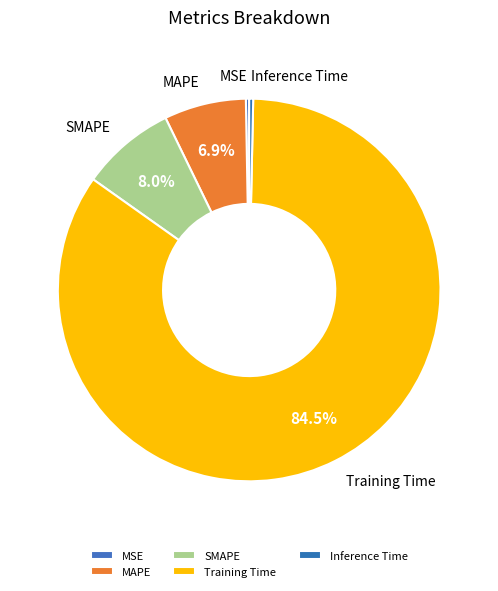

Between Training Time and SMAPE, which is larger?

Training Time